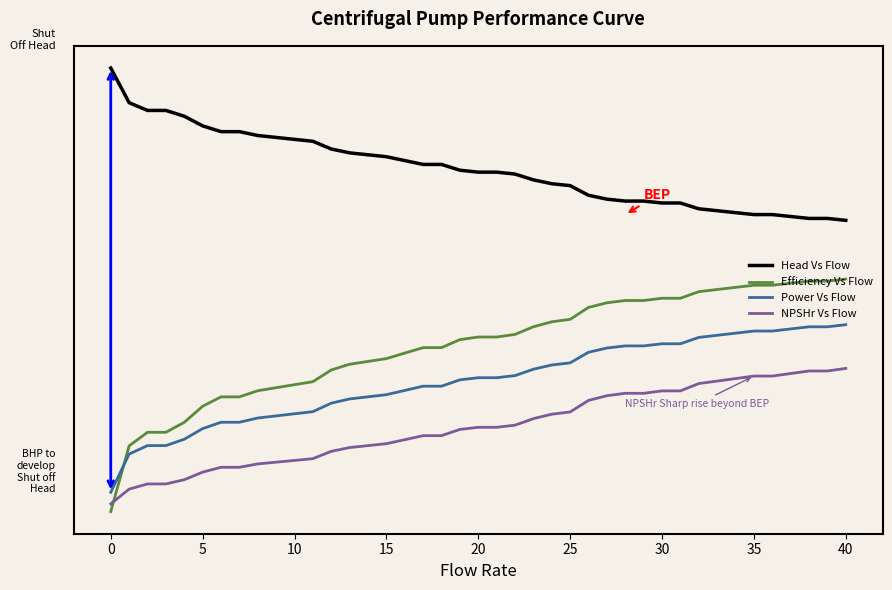

What is the sum of all Power Vs Flow values?

13.4